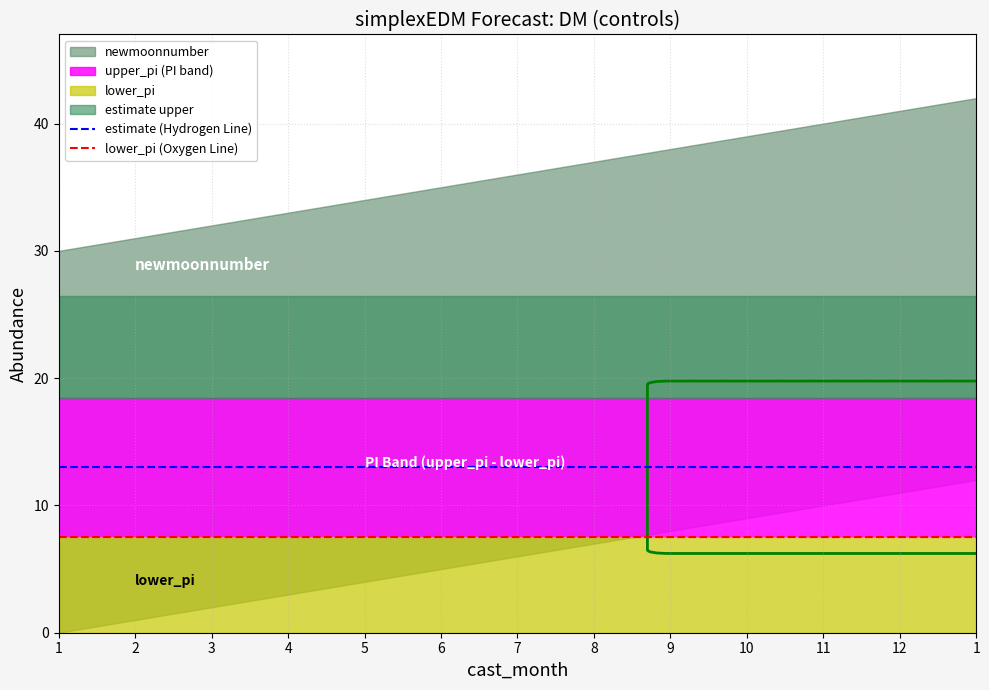

Does the chart have visible grid lines?

Yes